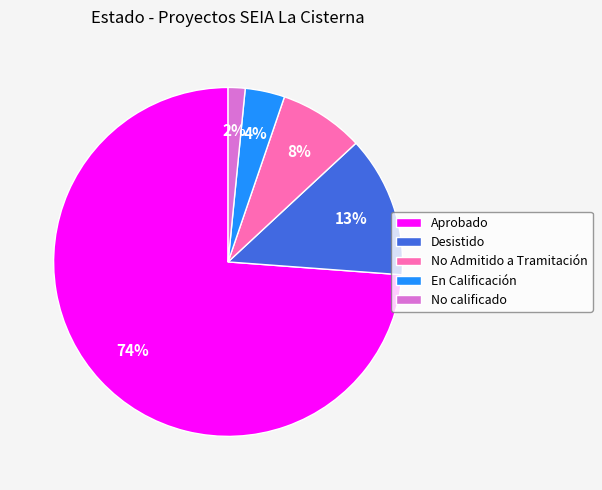

The Aprobado slice represents 74% of the pie. True or false?

True